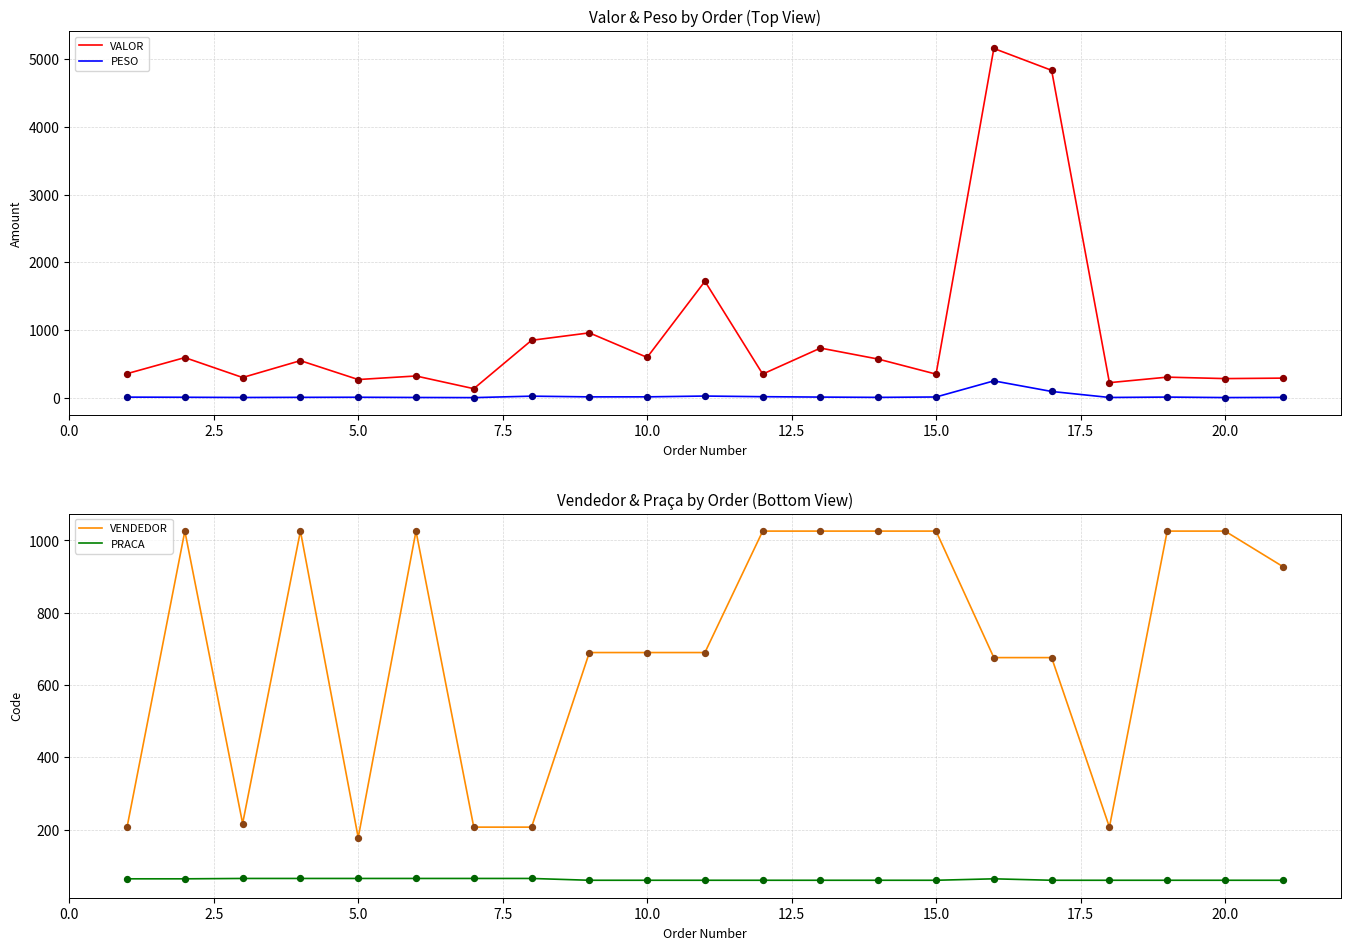

Which series has the widest spread of Y values?

VALOR